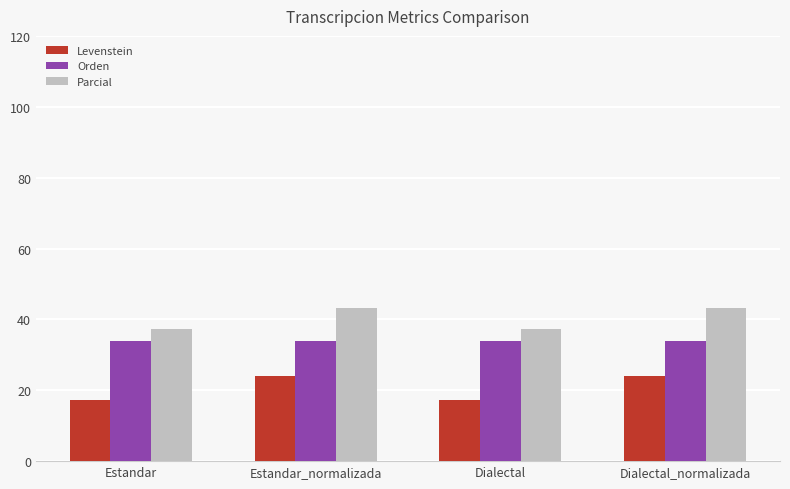

What is the highest value of the Levenstein series?

24.1